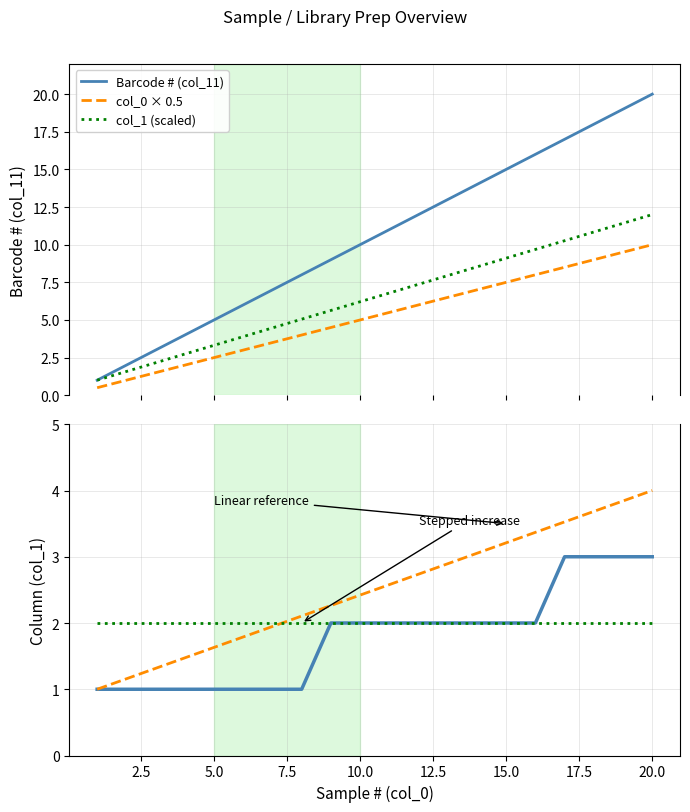

At how many categories does at least one series exceed 12?

8